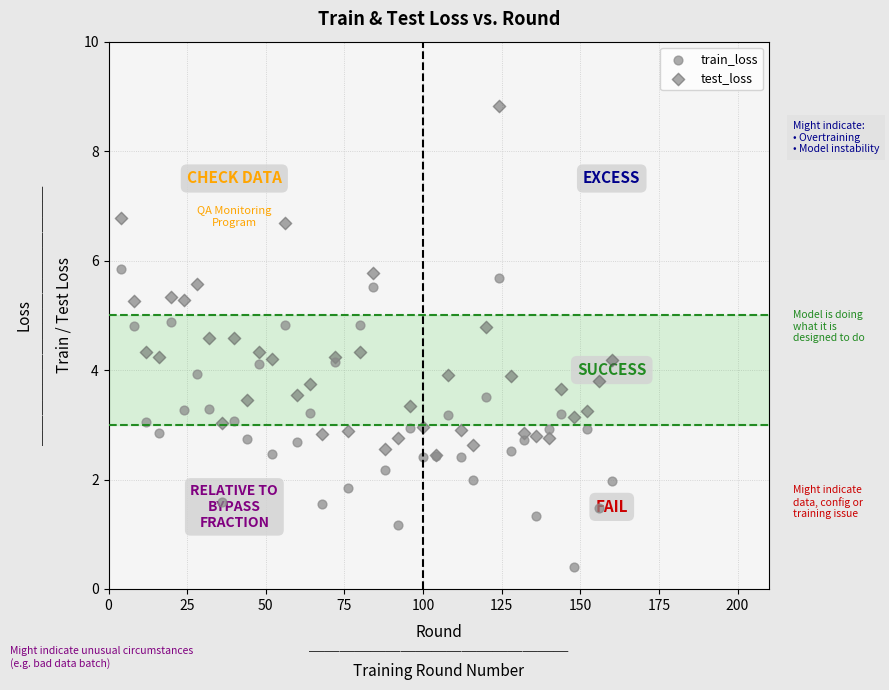

What are all the series names shown in the legend?

train_loss, test_loss